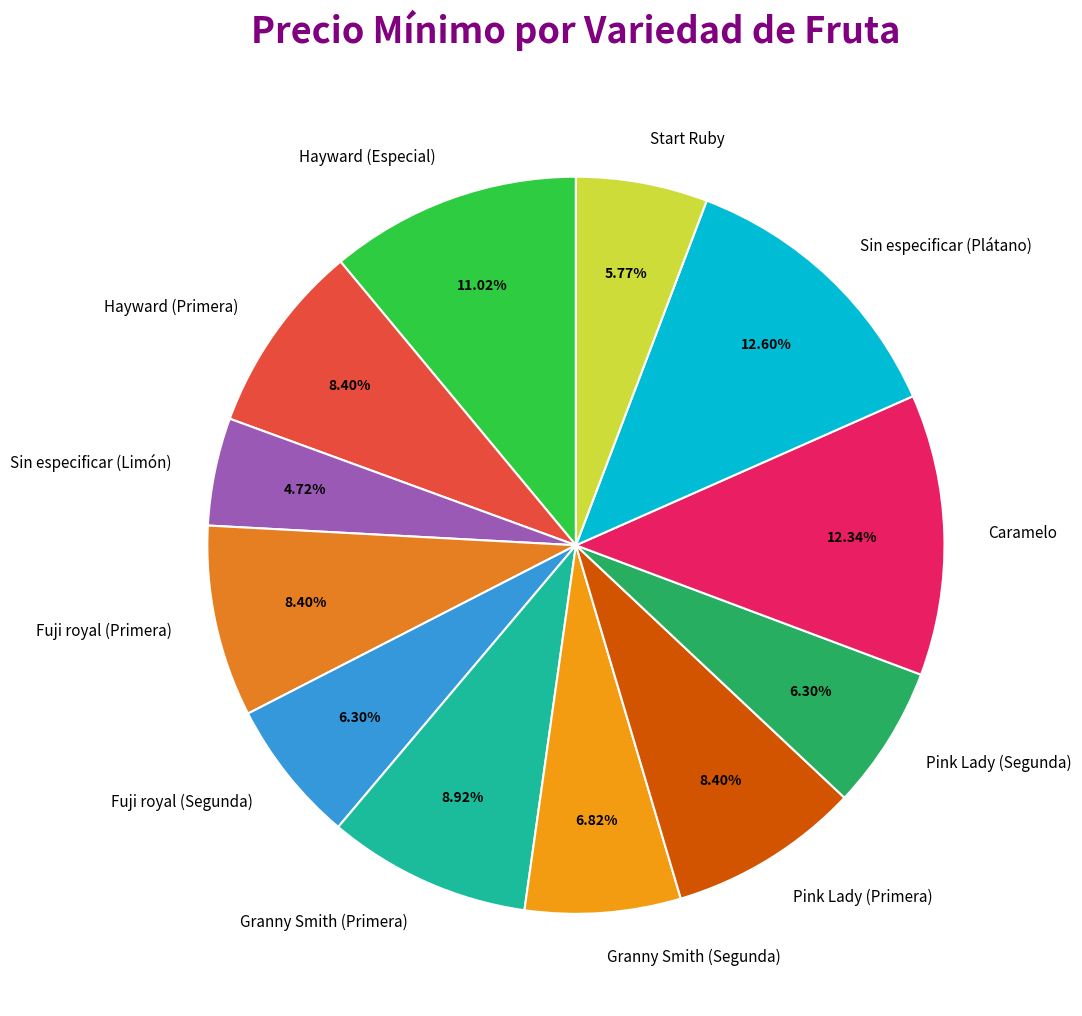

To the nearest percent, what is the average slice percentage?

8%